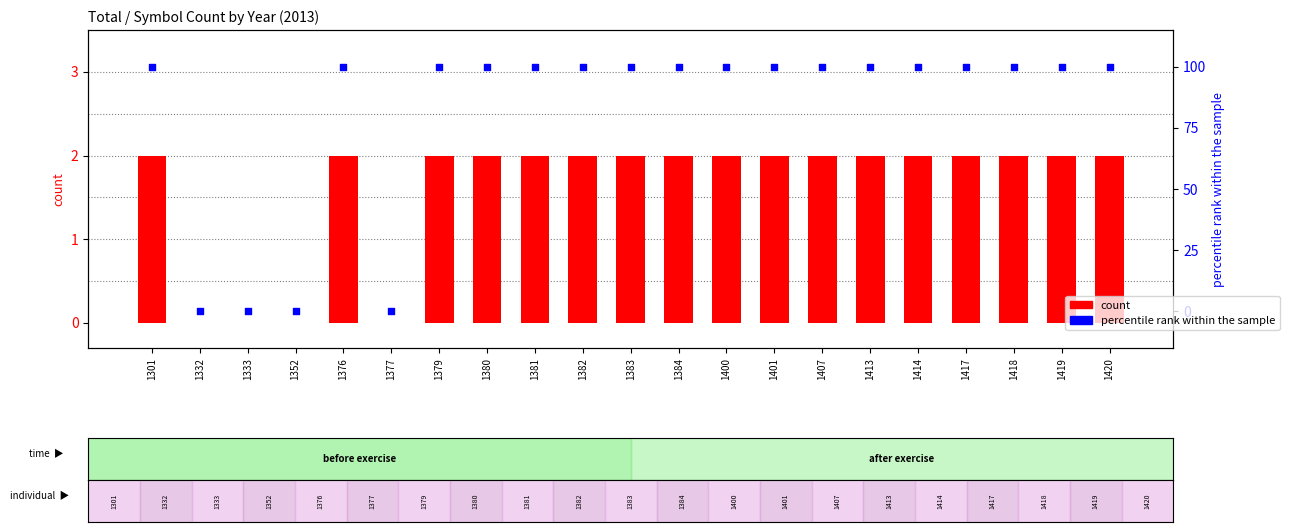

Which series reaches the maximum Y coordinate?

percentile rank within the sample